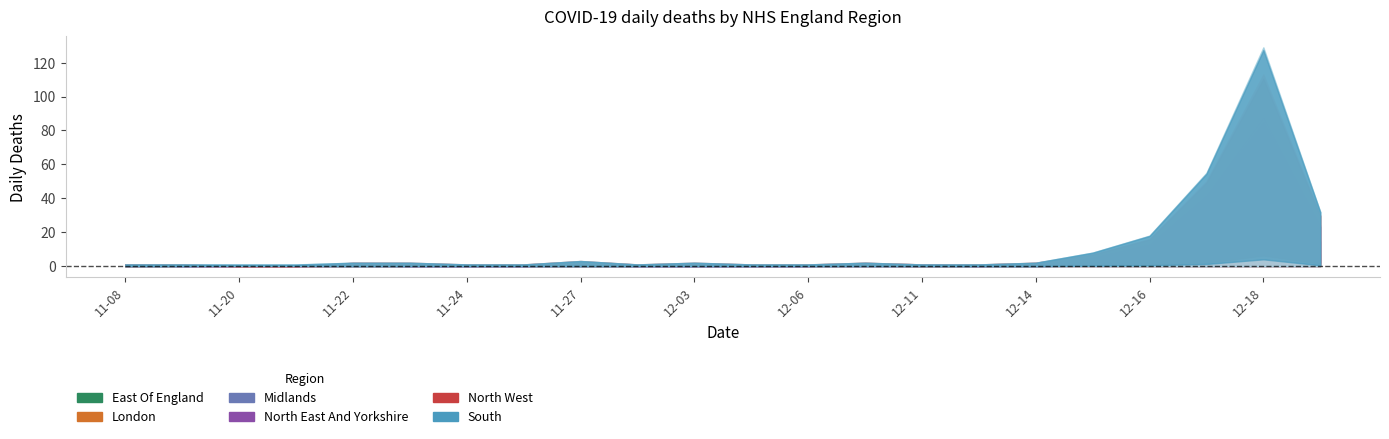

Does the chart display data point markers on the line(s)?

No